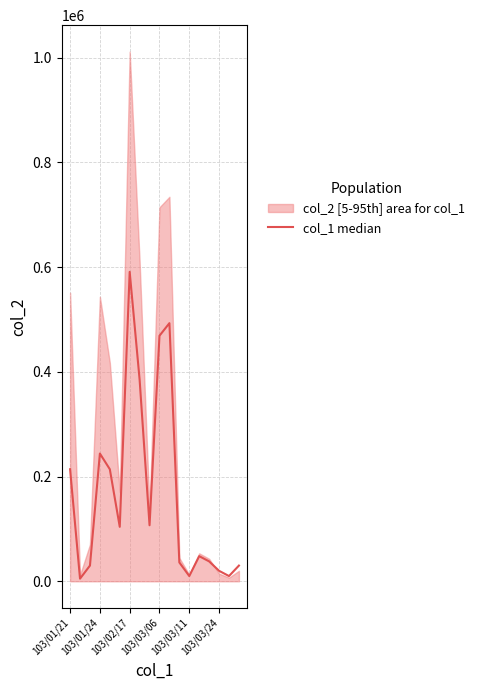

What is the label of the 17th point from the right?

103/01/24